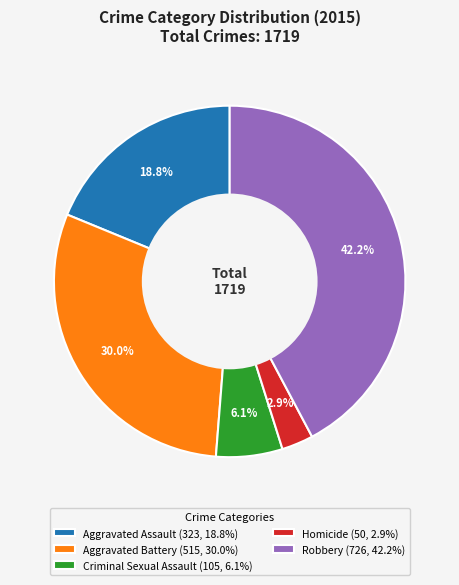

To the nearest percent, what is the difference between the Aggravated Assault and Criminal Sexual Assault slice percentages?

13%